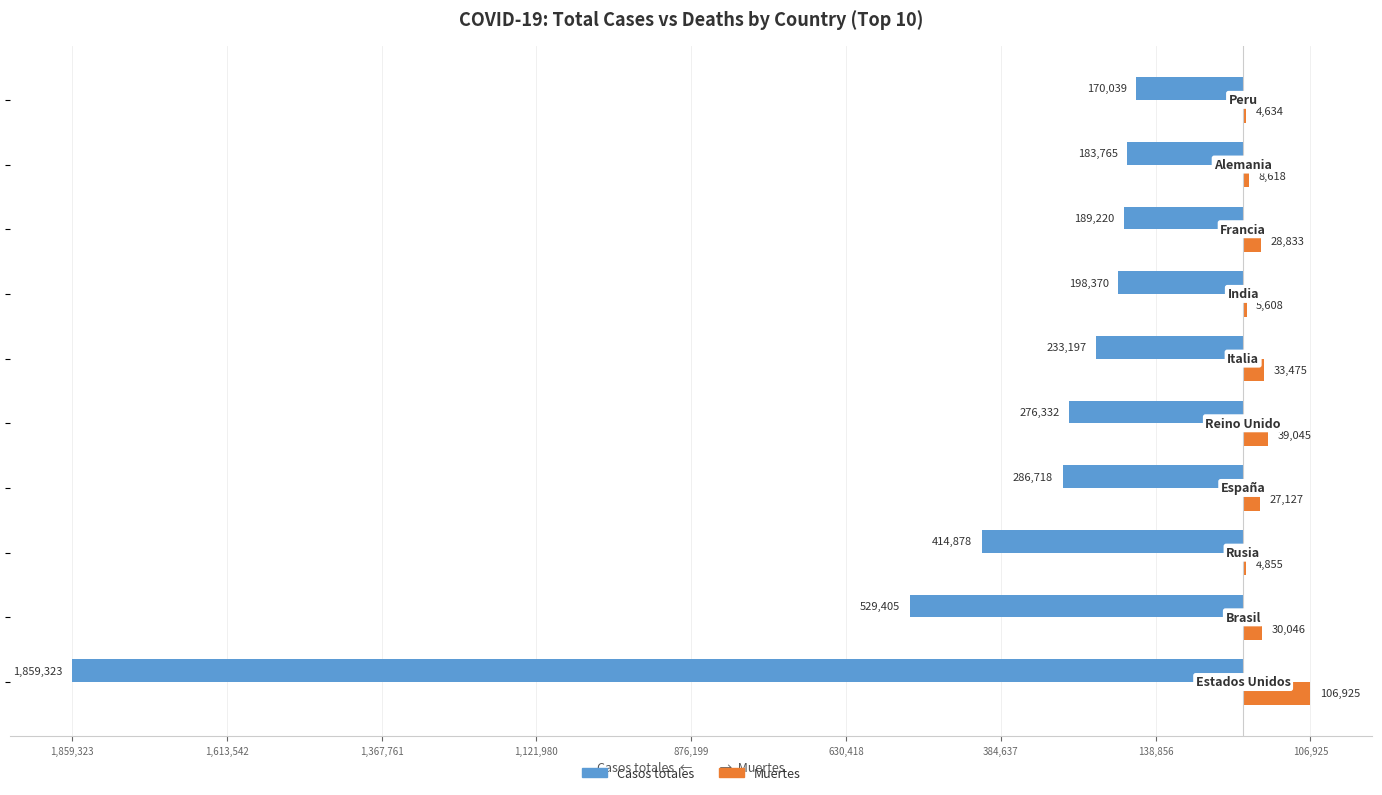

Reading left to right, extract all data points from this chart.

Casos totales: -1859323	-529405	-414878	-286718	-276332	-233197	-198370	-189220	-183765	-170039
Muertes: 106925	30046	4855	27127	39045	33475	5608	28833	8618	4634